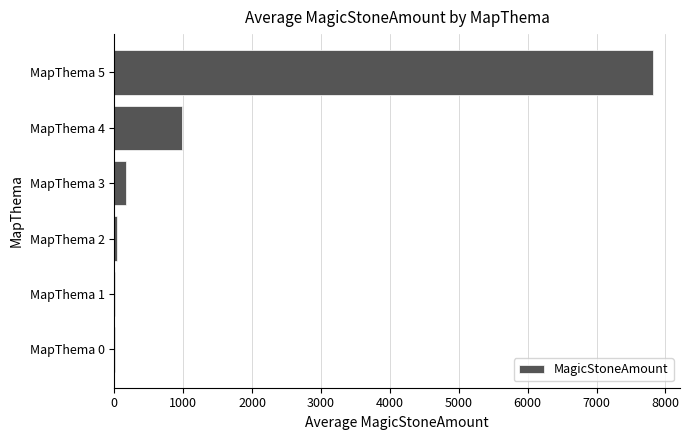

The value at MapThema 5 is 7818.2. True or false?

True